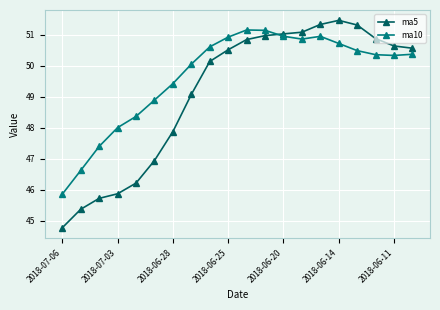

What is the value of the ma10 point at the 2nd from the left?

46.6